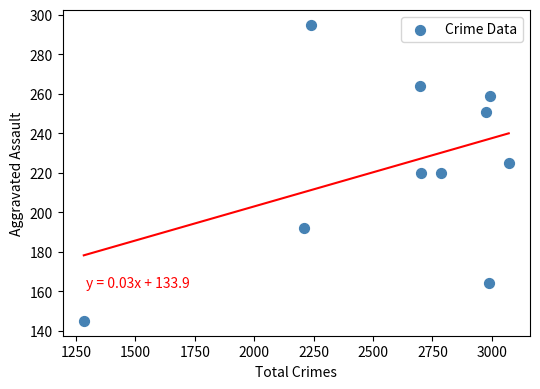

What is the range of Y values (max minus min)?

150